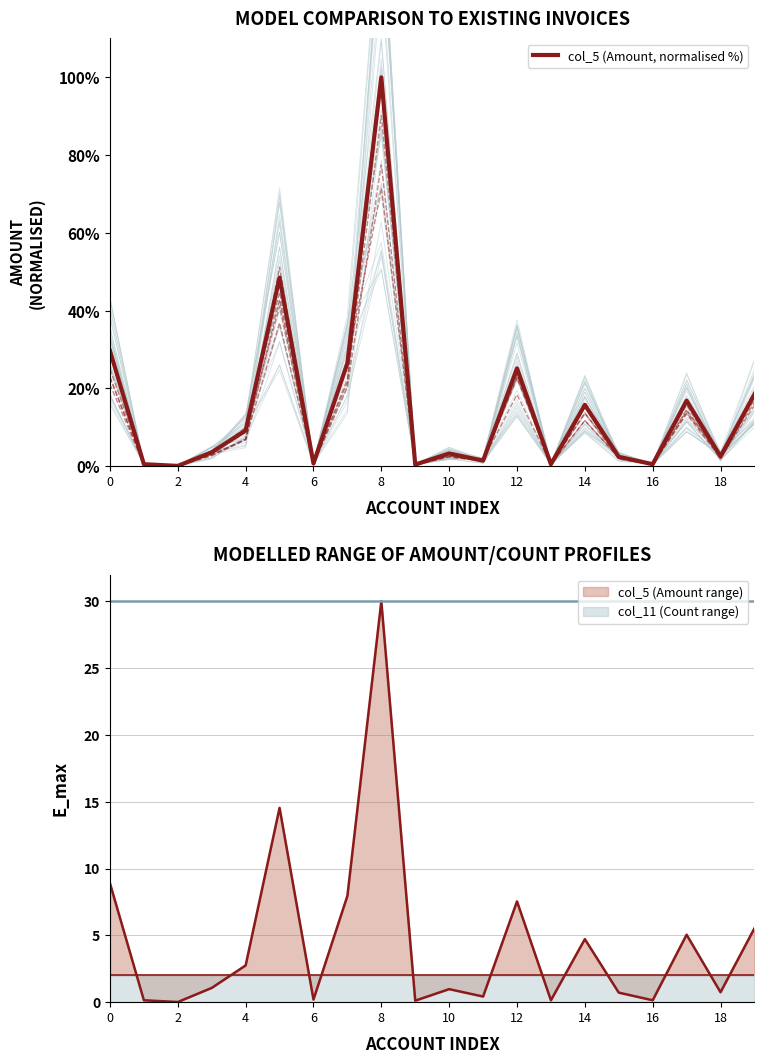

The value at 14 is 8.1. True or false?

False